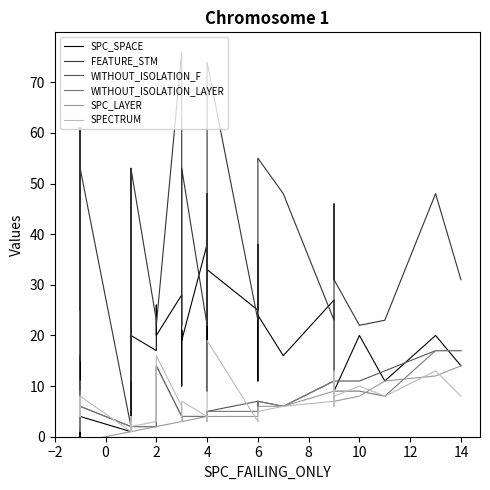

Where is the first local maximum for WITHOUT_ISOLATION_F?

2